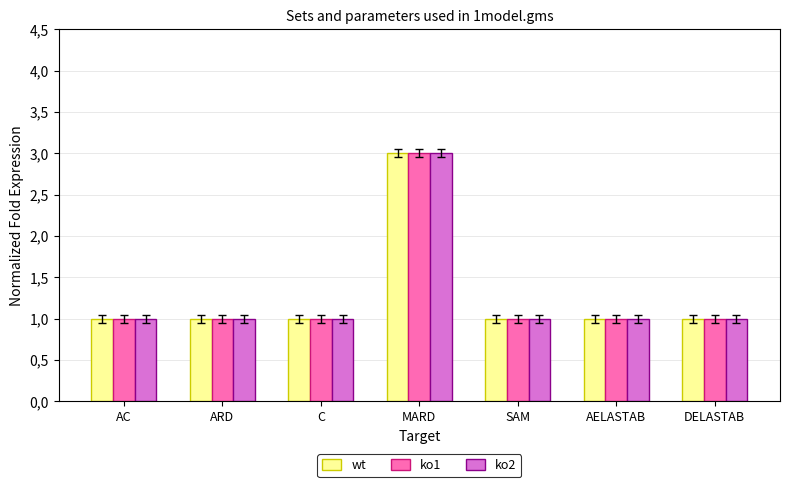

What is the label of the 3rd bar from the left?

C